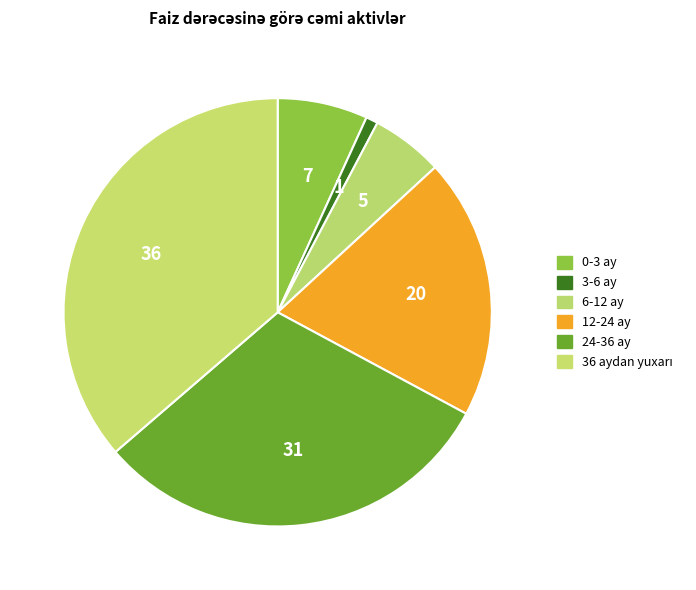

Between 0-3 ay and 24-36 ay, which is larger?

24-36 ay